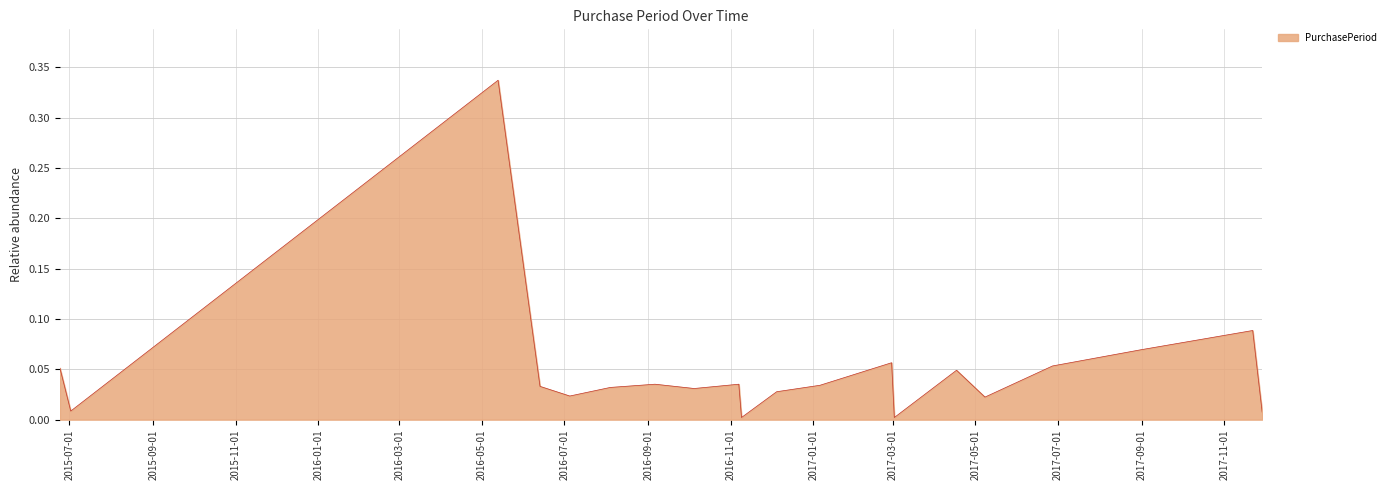

Does the chart display data point markers on the line(s)?

No